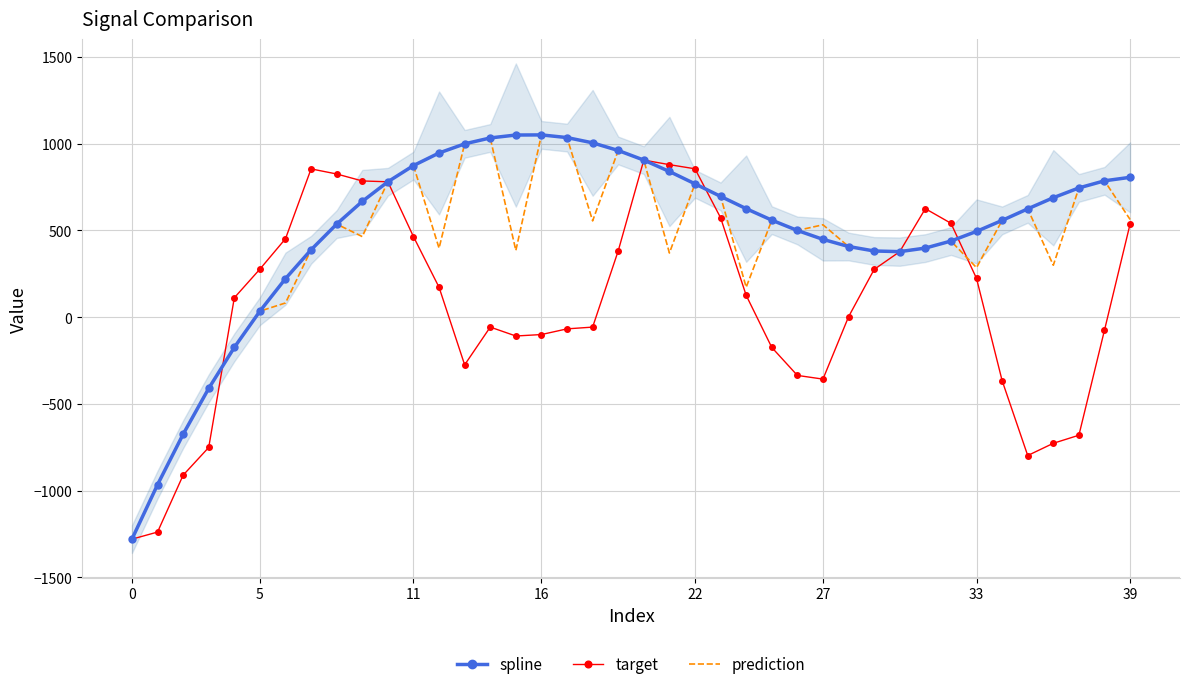

How many interior local valleys does the spline series have?

1